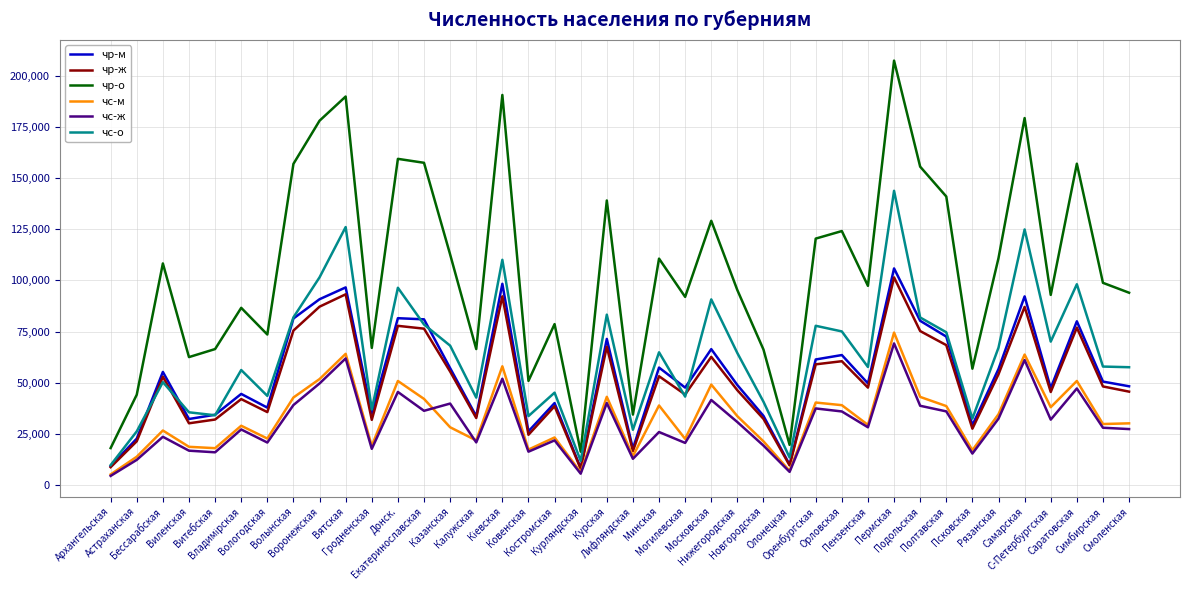

List the series in order of their peak value, lowest first.

чс-ж, чс-м, чр-ж, чр-м, чс-о, чр-о